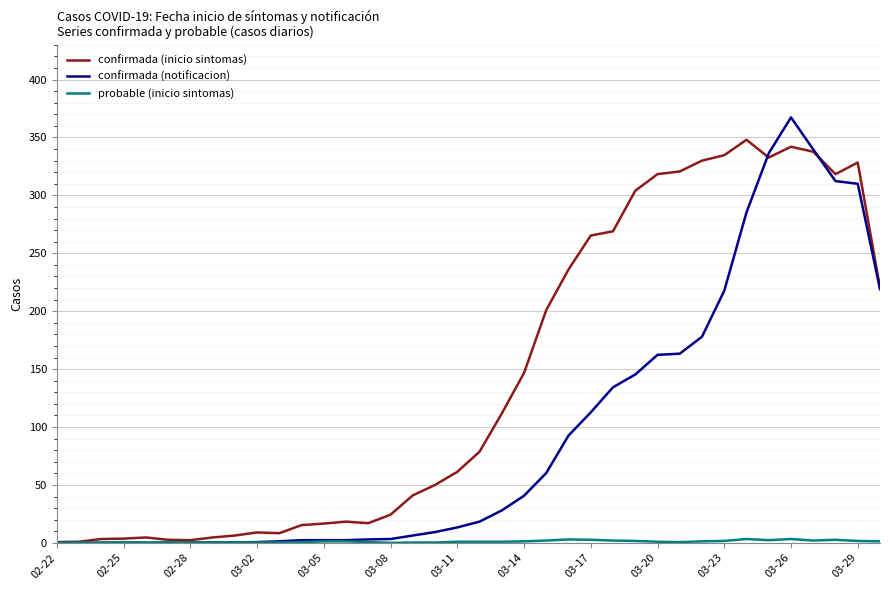

What is the maximum value shown in the chart?

367.3